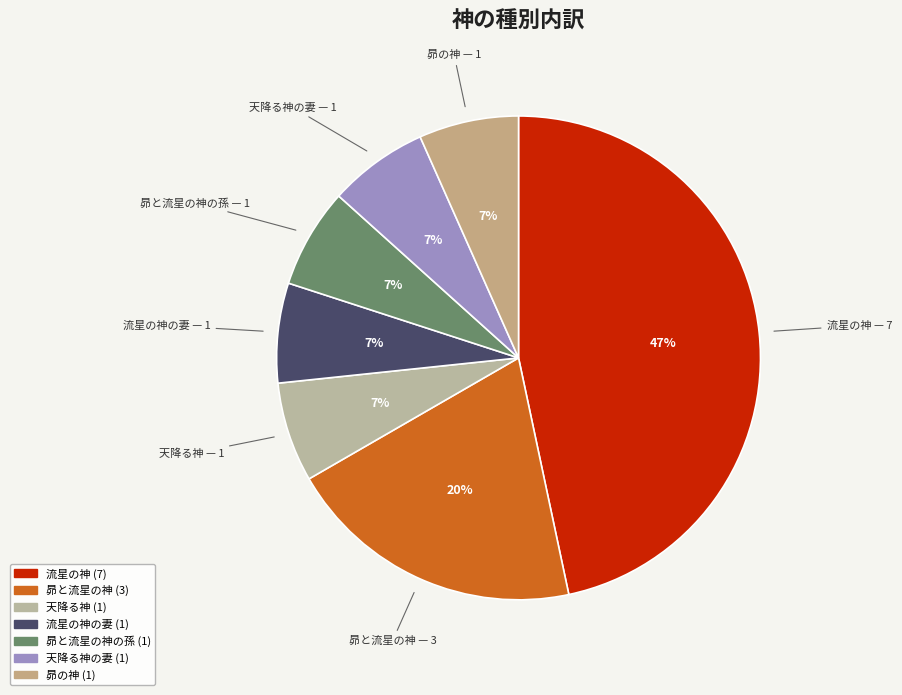

To the nearest percent, what is the difference between the largest and smallest slice percentages?

40%